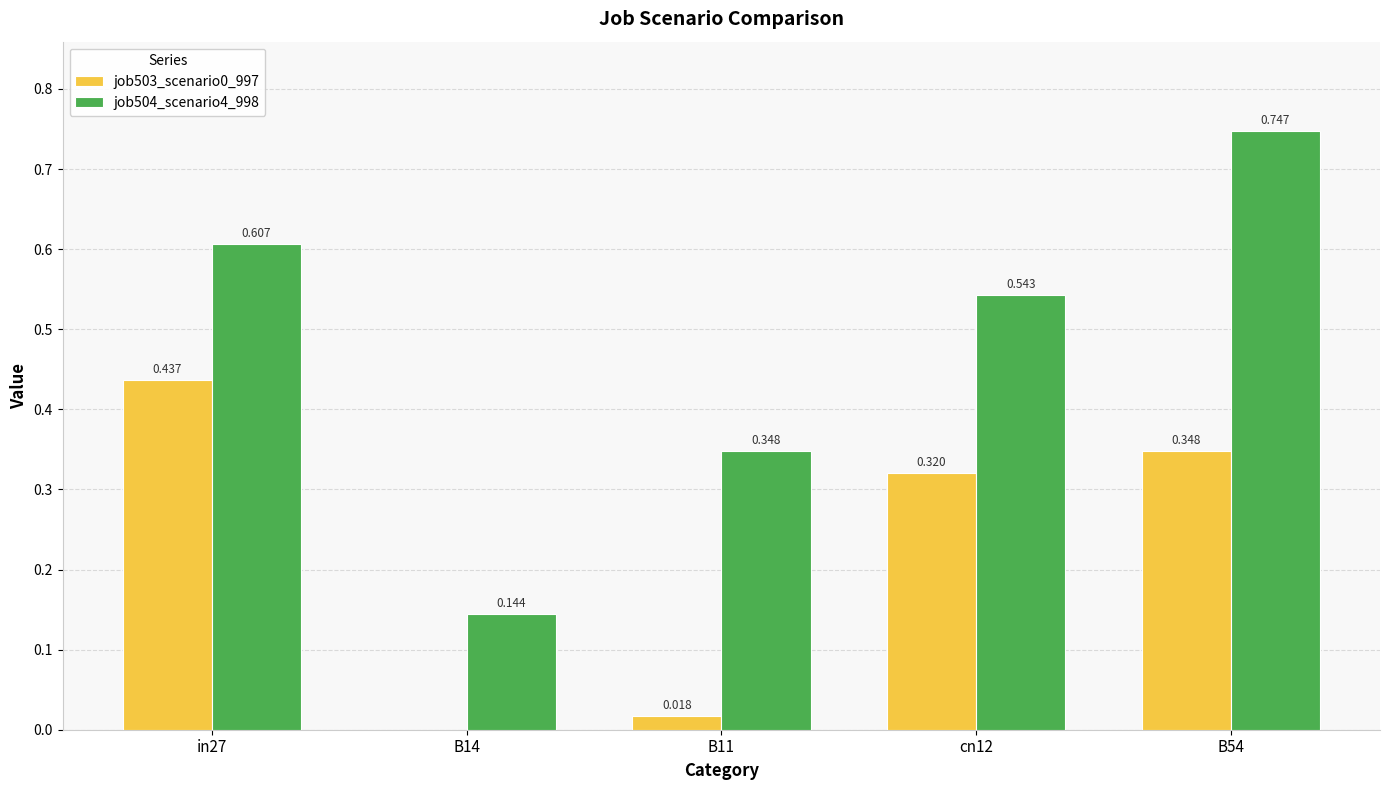

Is the value of job504_scenario4_998 at in27 greater than the value of job503_scenario0_997 at cn12?

Yes